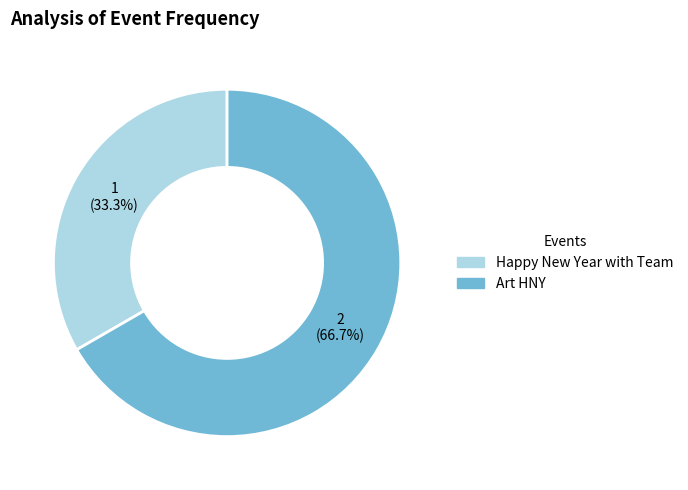

To the nearest percent, what portion does Art HNY represent?

67%